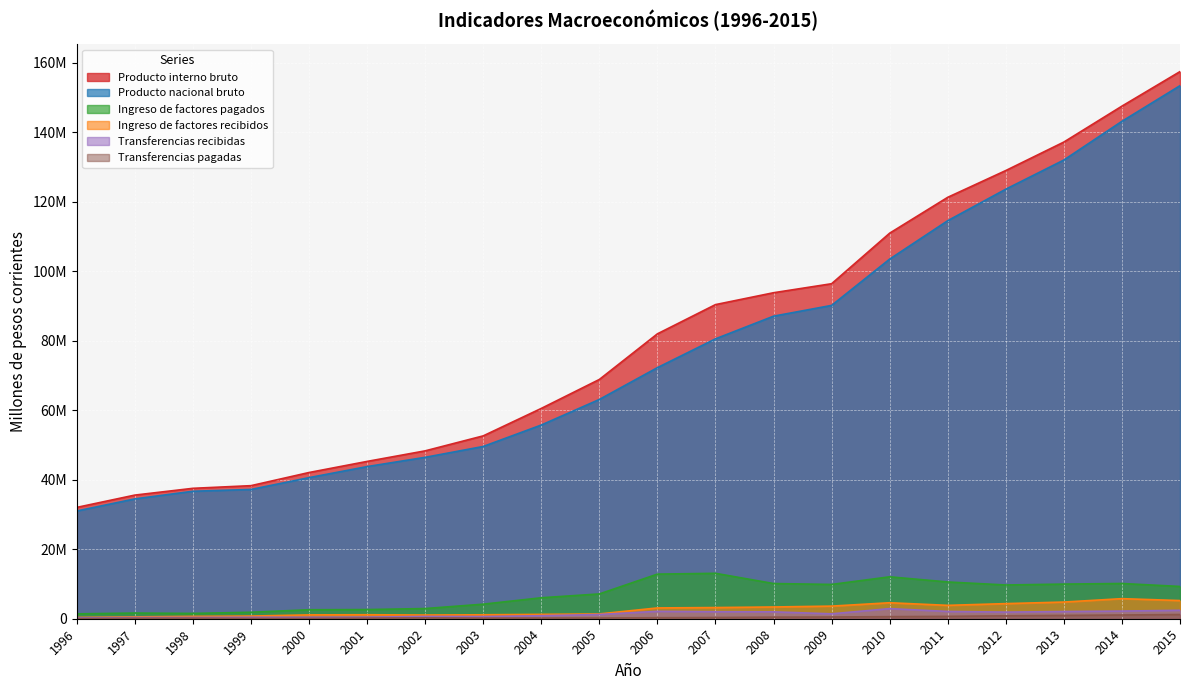

True or false: Ingreso de factores pagados and Transferencias pagadas cross at least once.

False